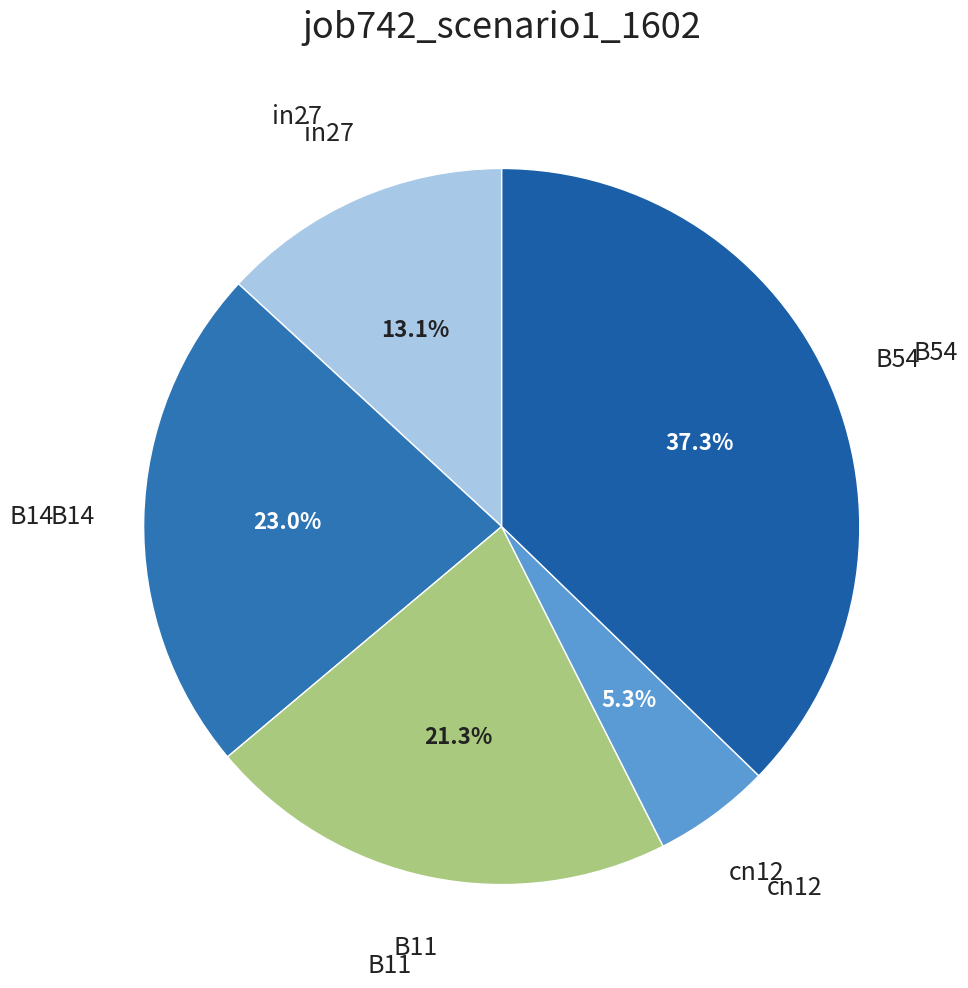

How many segments does this pie chart have?

5